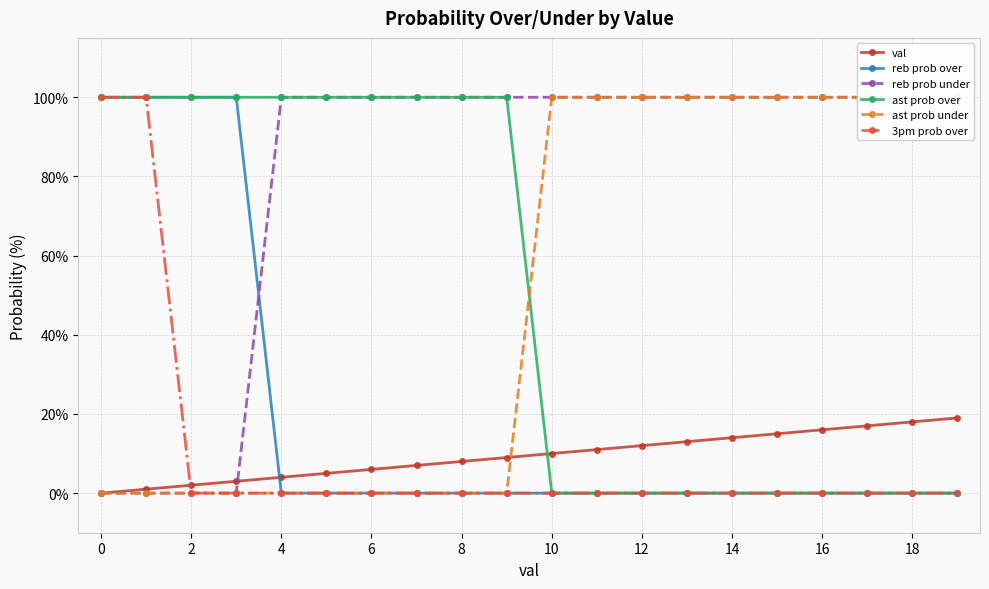

Reading left to right, transcribe all the data shown in this chart.

val: 0	1	2	3	4	5	6	7	8	9	10	11	12	13	14	15	16	17	18	19
reb prob over: 100	100	100	100	0	0	0	0	0	0	0	0	0	0	0	0	0	0	0	0
reb prob under: 0	0	0	0	100	100	100	100	100	100	100	100	100	100	100	100	100	100	100	100
ast prob over: 100	100	100	100	100	100	100	100	100	100	0	0	0	0	0	0	0	0	0	0
ast prob under: 0	0	0	0	0	0	0	0	0	0	100	100	100	100	100	100	100	100	100	100
3pm prob over: 100	100	0	0	0	0	0	0	0	0	0	0	0	0	0	0	0	0	0	0